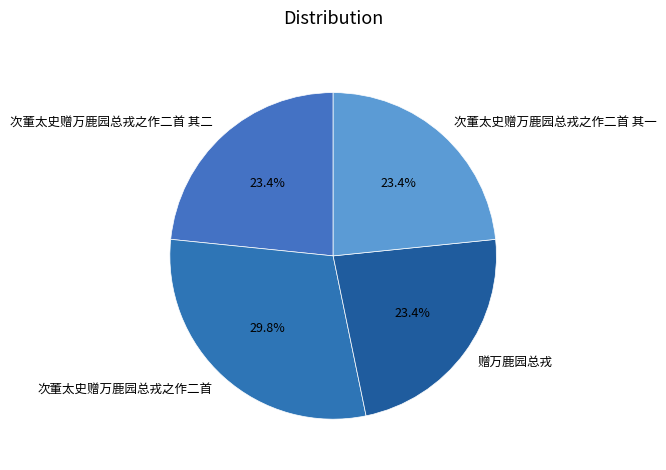

To the nearest percent, what percentage of the pie is 次董太史赠万鹿园总戎之作二首?

30%